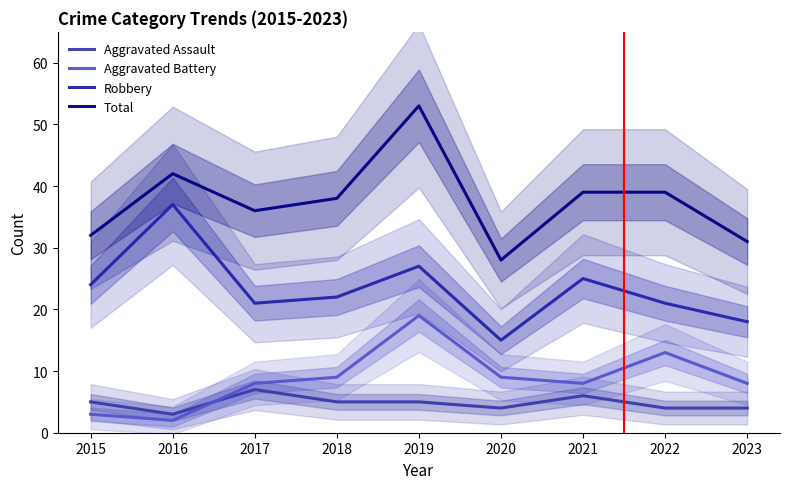

Is it true that Robbery equals 37 at 2016?

True